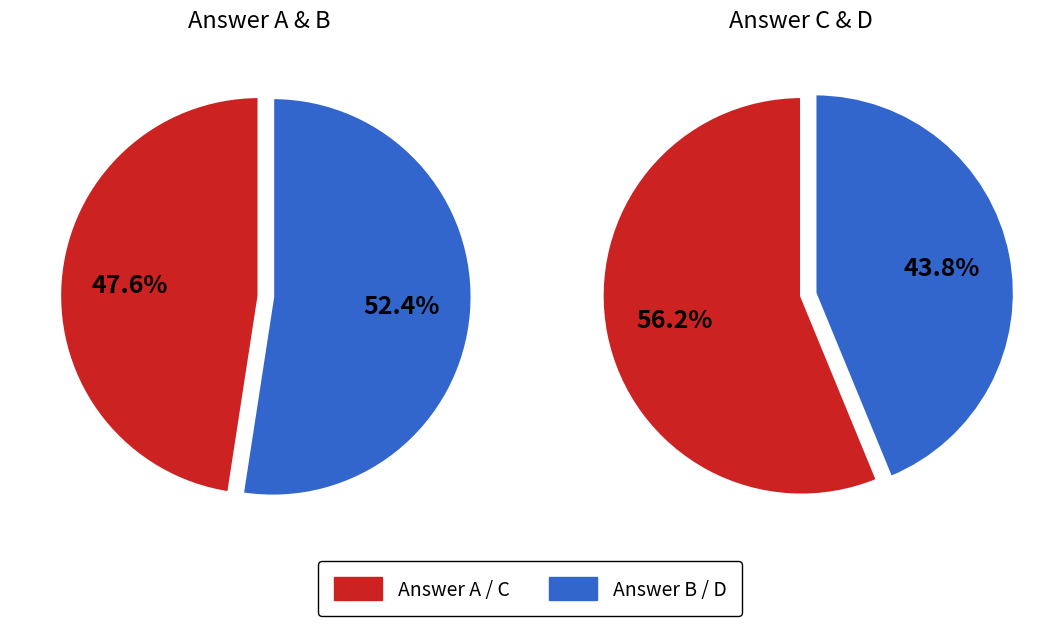

What percentage do B and C together represent?

54.2%